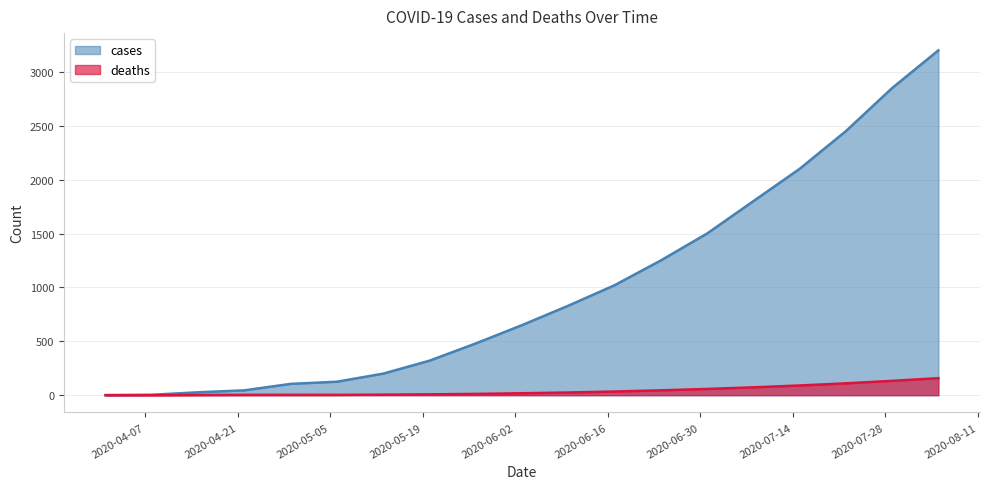

What position from the left is 2020-05-27?

9